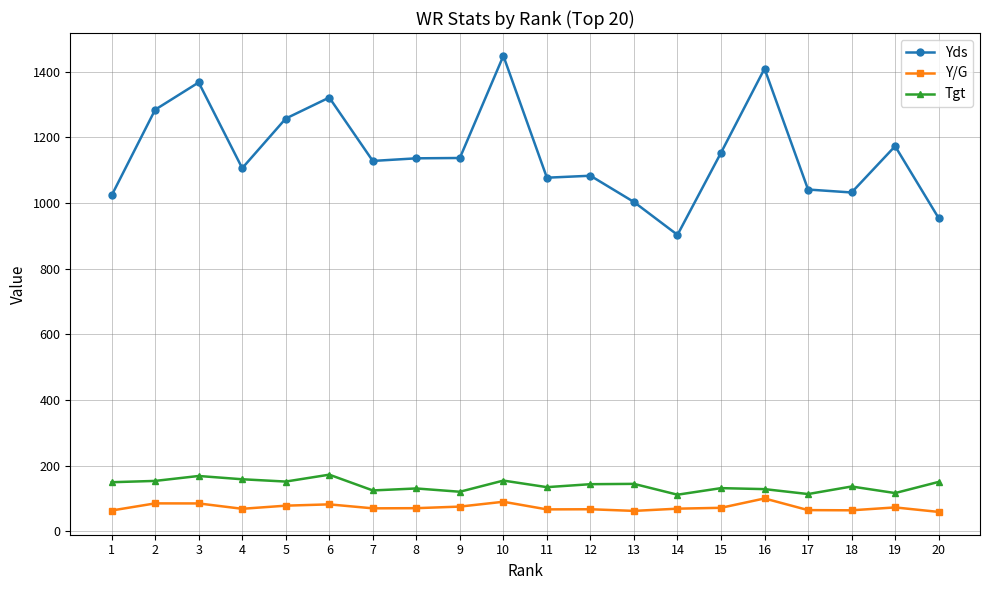

Does the chart have visible grid lines?

Yes